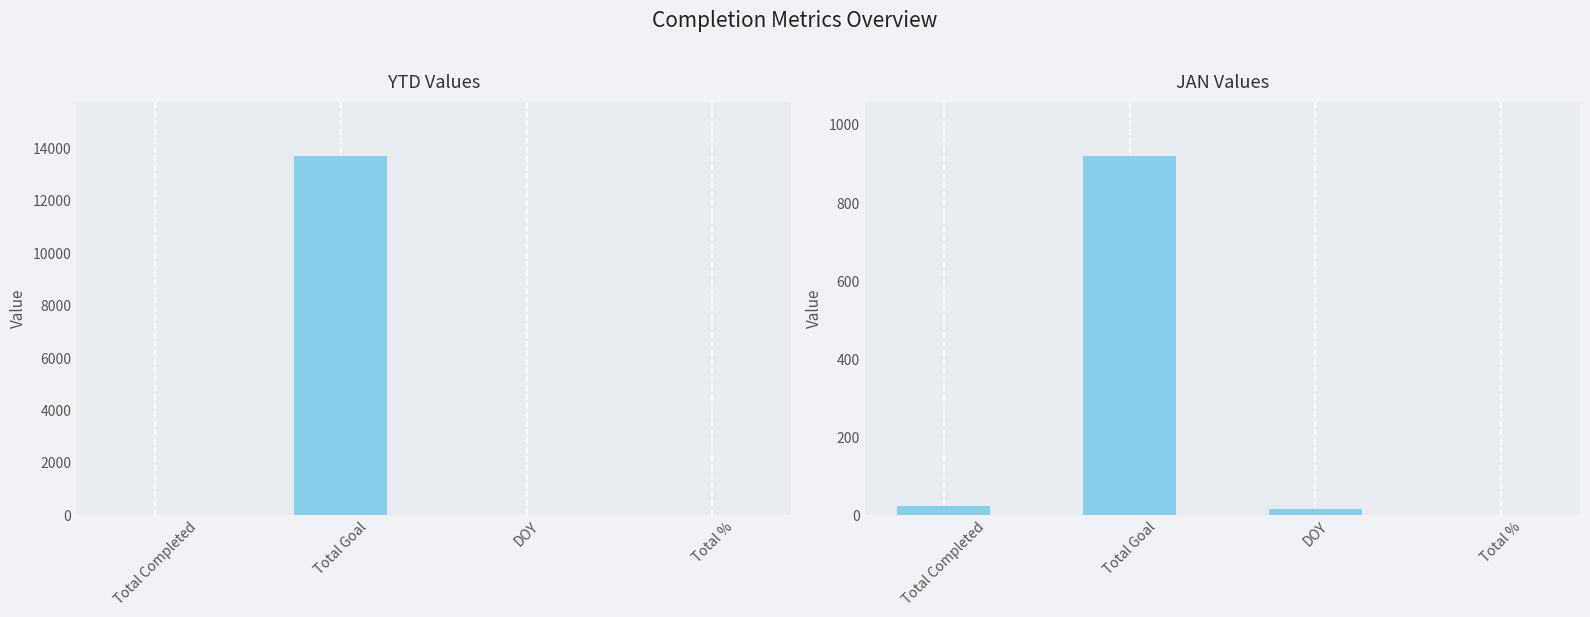

Which series has the largest total across all categories?

YTD